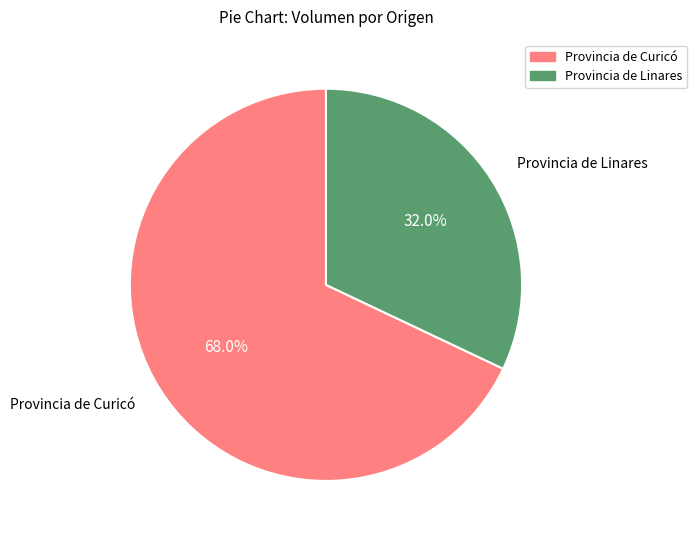

Does any single category account for the majority?

Yes